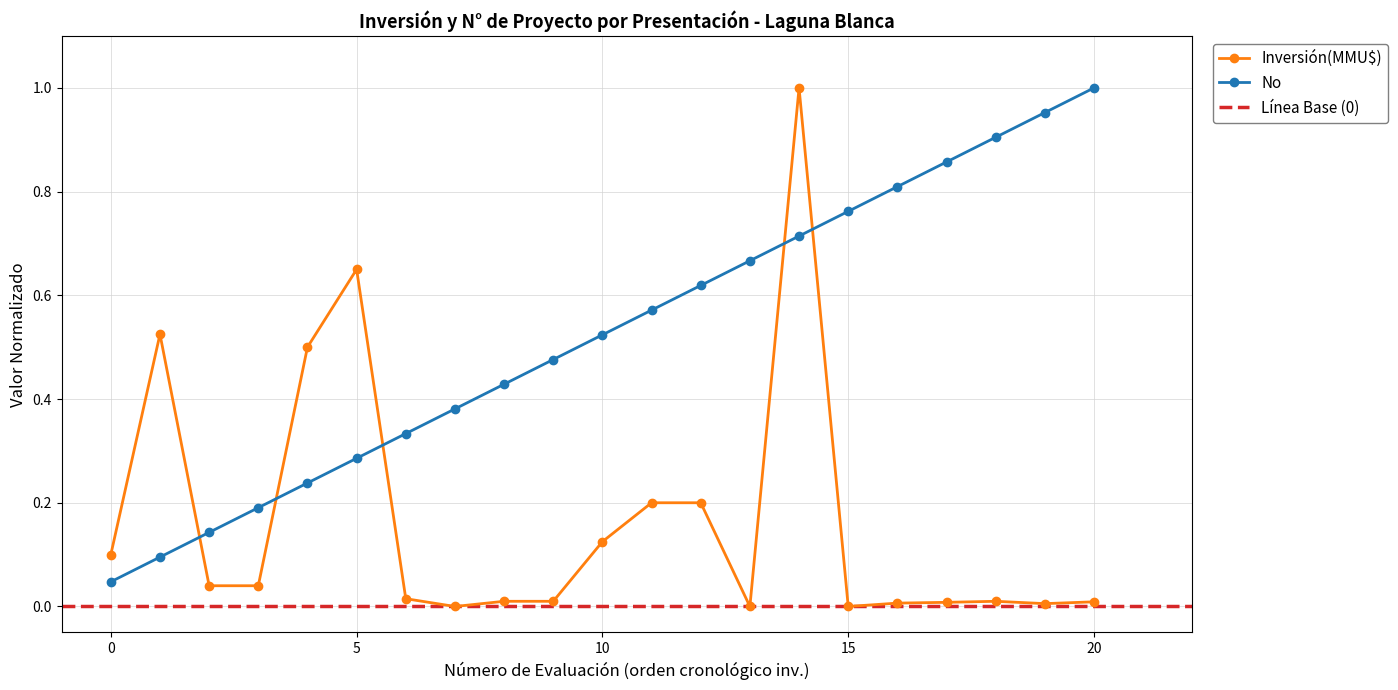

True or false: No has more than 1 points higher than both neighbors.

False